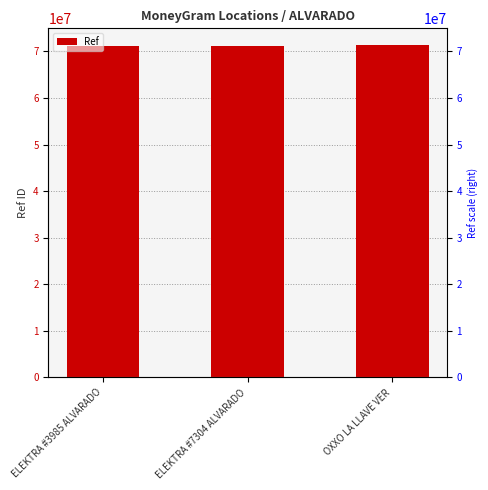

What is the sum of all values?

213662805